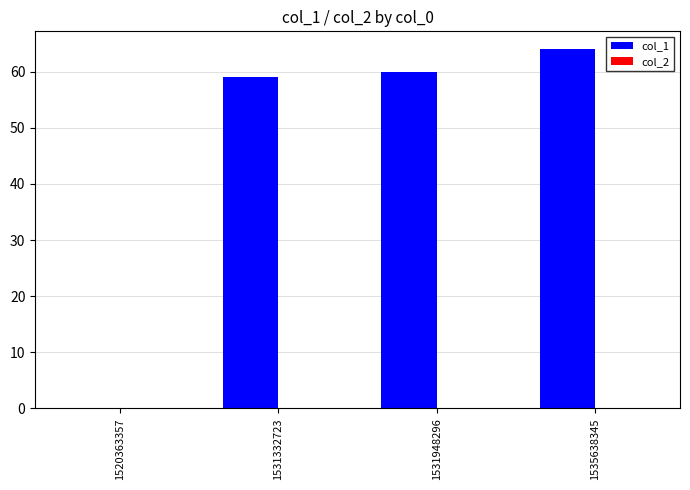

The chart shows a value of 59 at 1531332723. True or false?

True